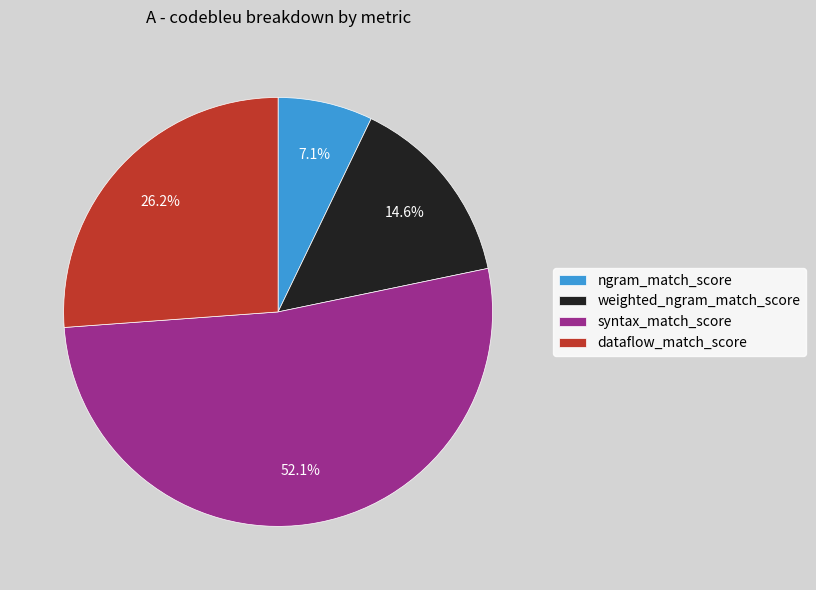

Count the number of slices in the pie.

4